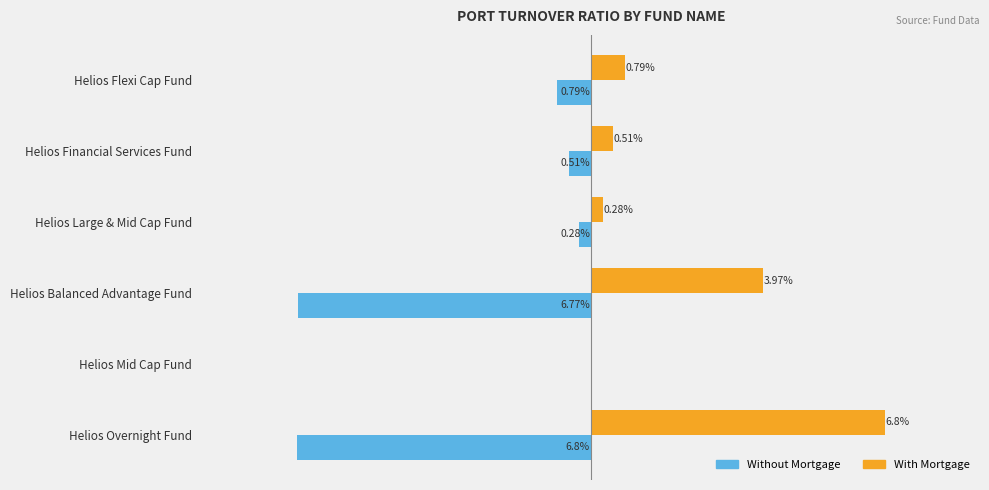

At which category does the chart reach its peak across all series?

Helios Overnight Fund